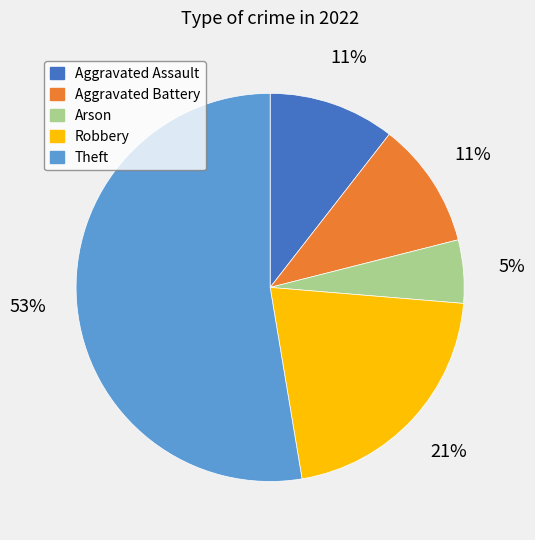

Which slice is the smallest?

Arson